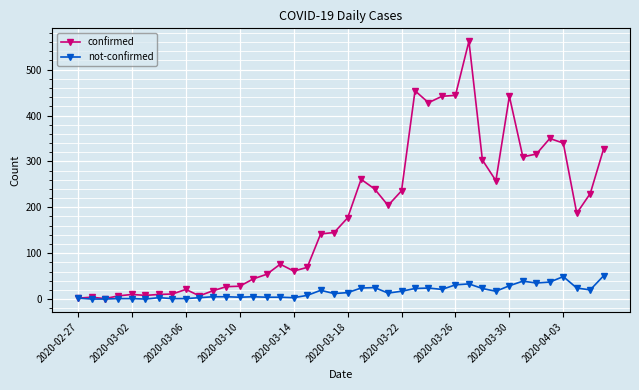

What is the maximum value for confirmed?

562